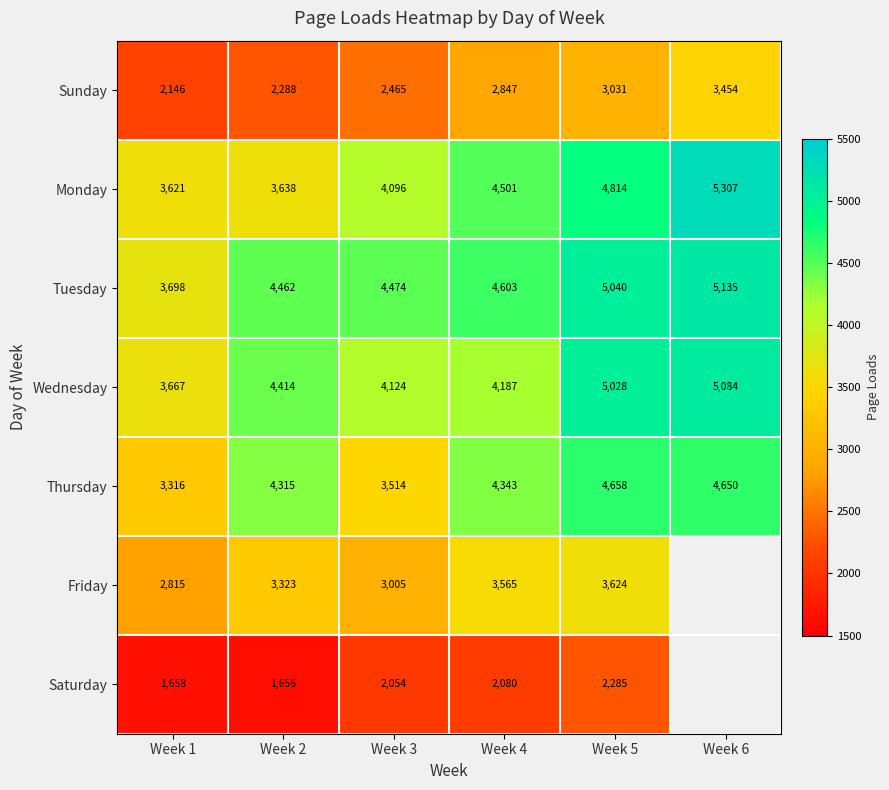

What is the total value across all series at Week 5?

28480